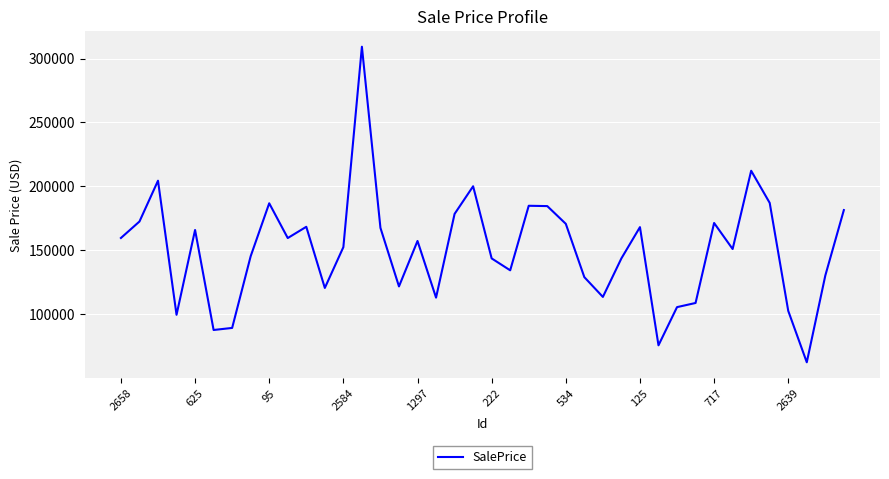

What is the difference between the maximum and minimum values?

246719.9